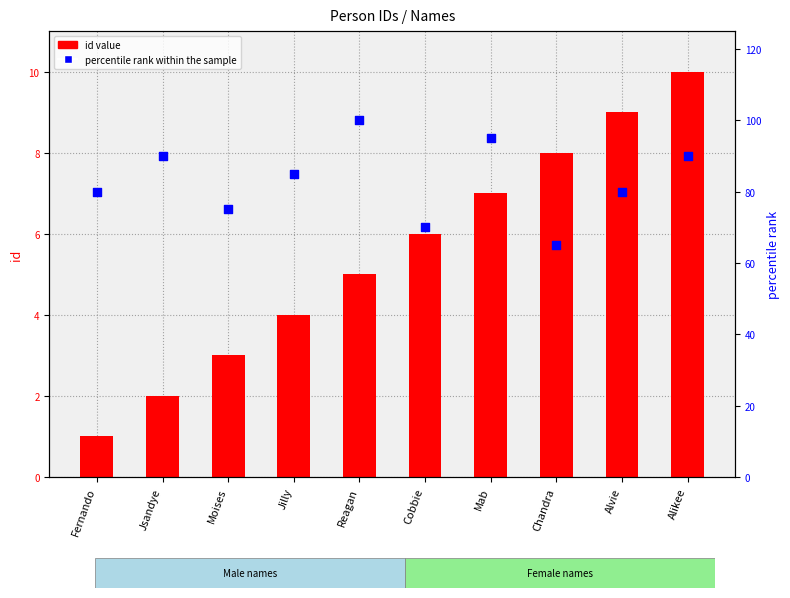

At how many categories does at least one series exceed 53?

10